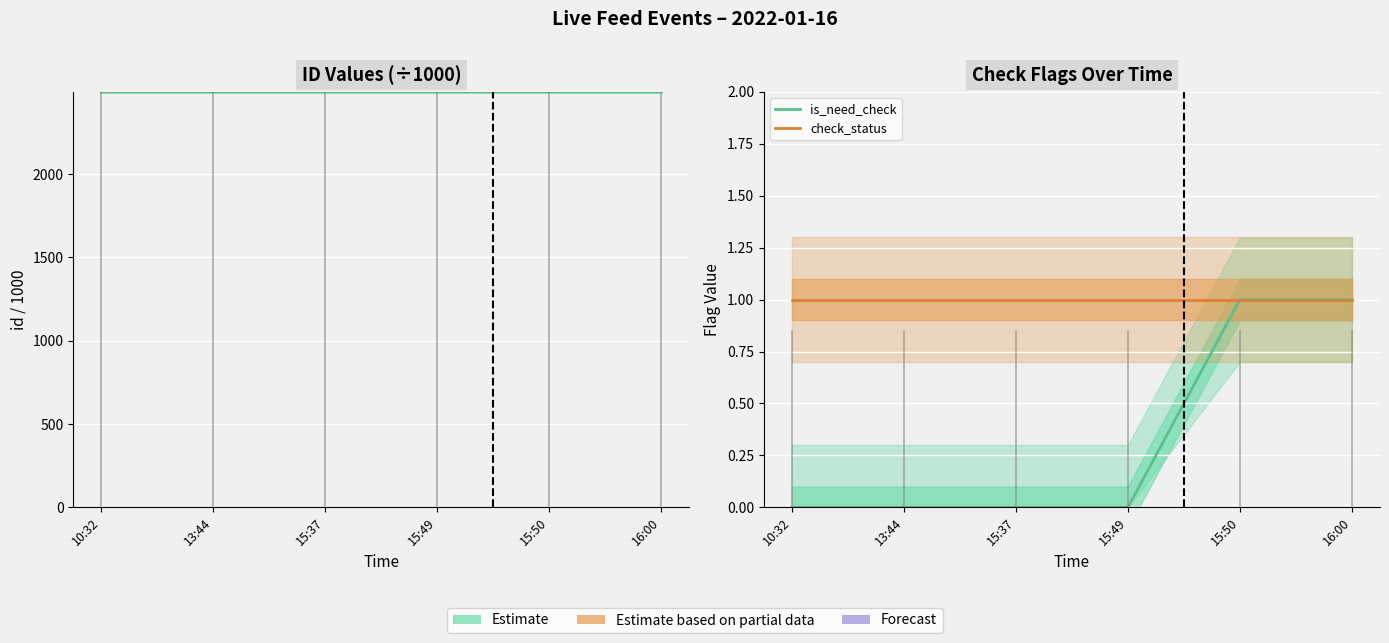

True or false: check_status has a value of 1.4 at 10:32.

False